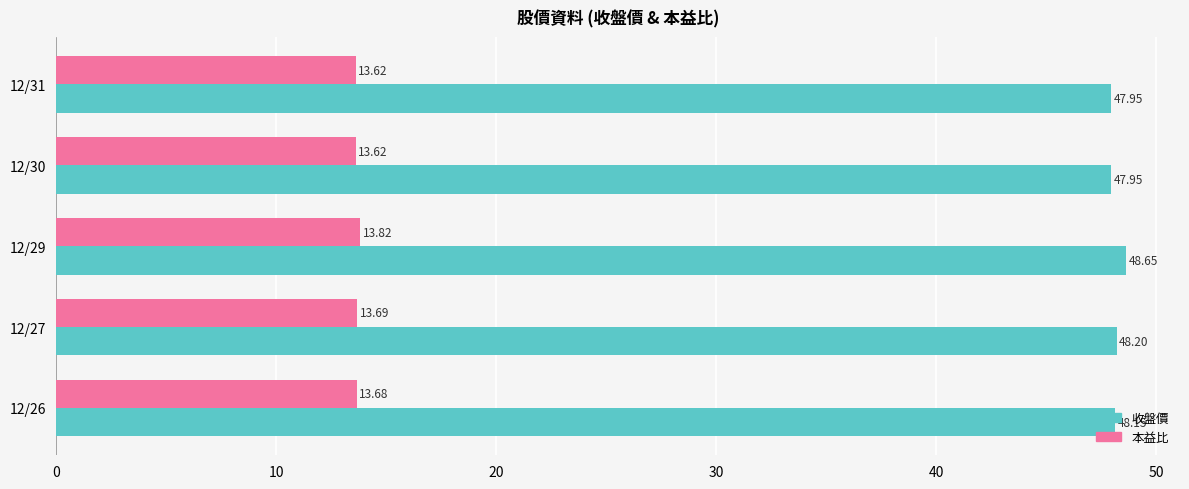

What is the spread (max minus min) of values at 12/27?

34.5